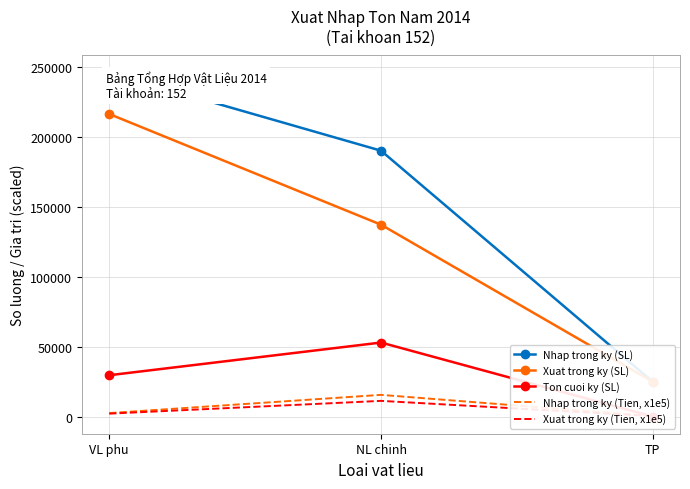

What is the highest value of the Xuat trong ky (SL) series?

216590.0